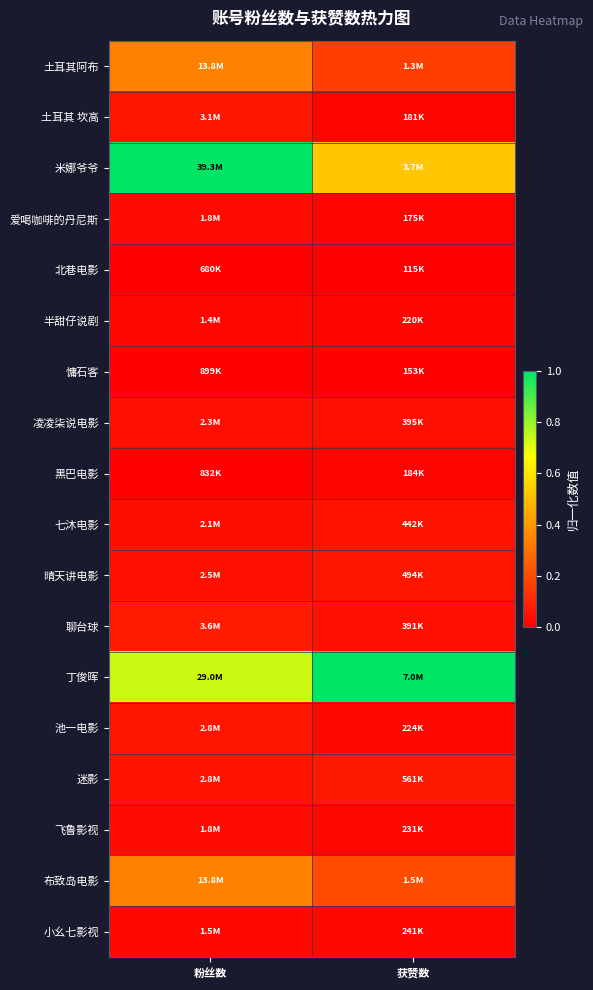

Which series changed the most between 粉丝数 and 获赞数?

米娜爷爷